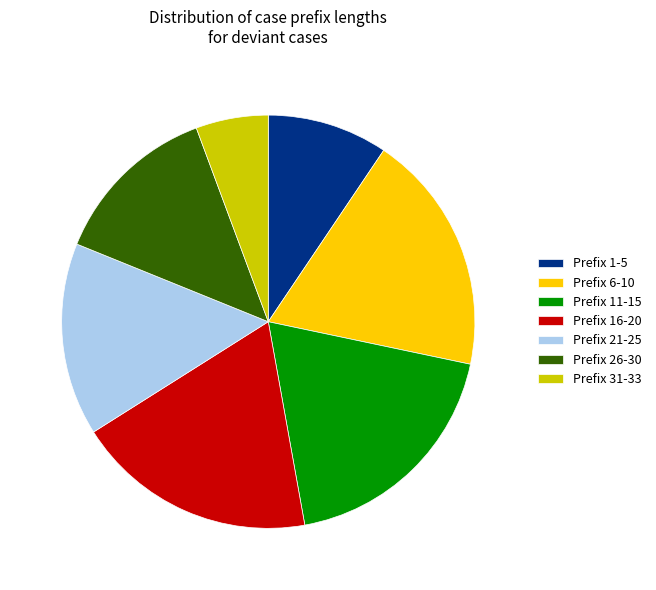

How many slices are in this pie chart?

7